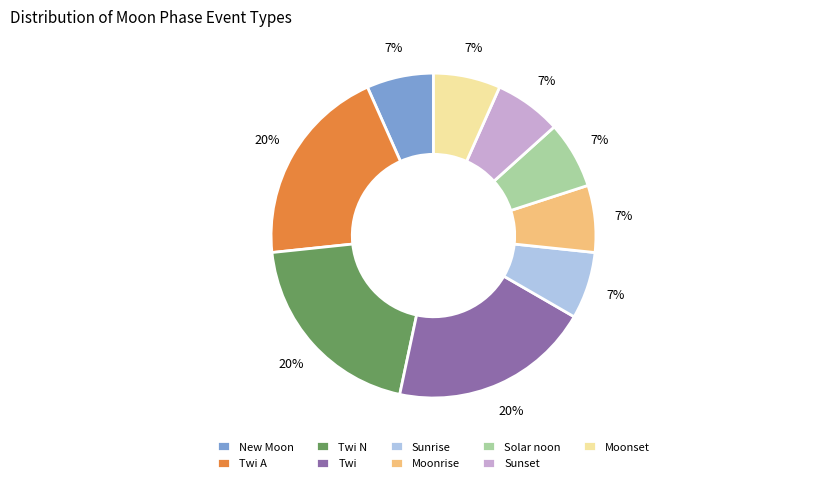

Is it true that Twi is 35% of the pie?

False